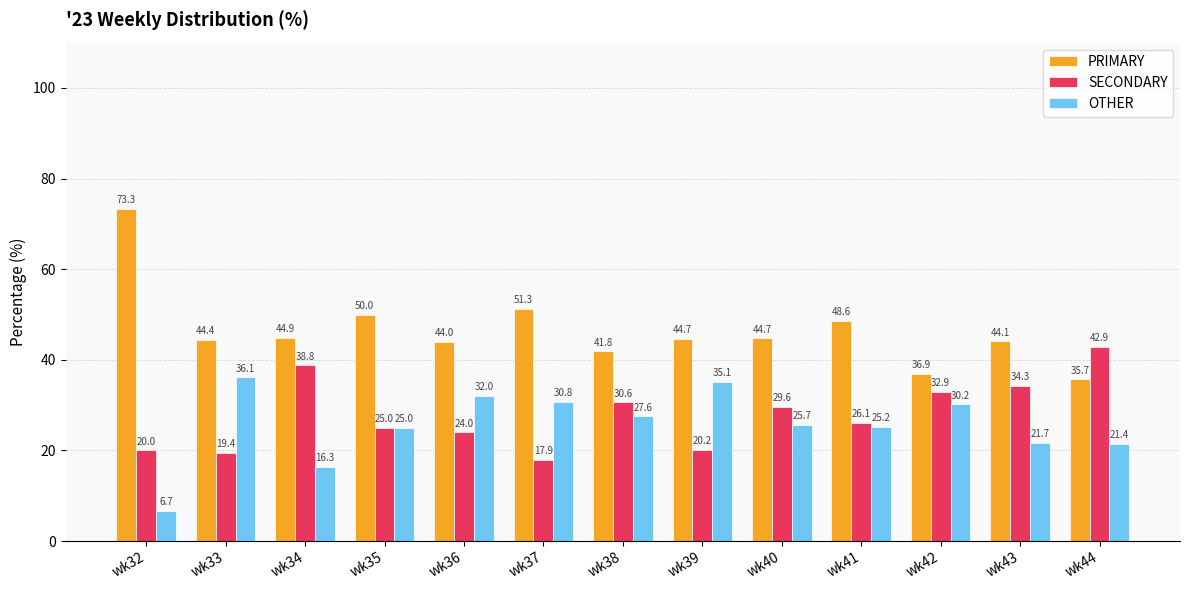

What is the total value across all series at wk34?

100.0